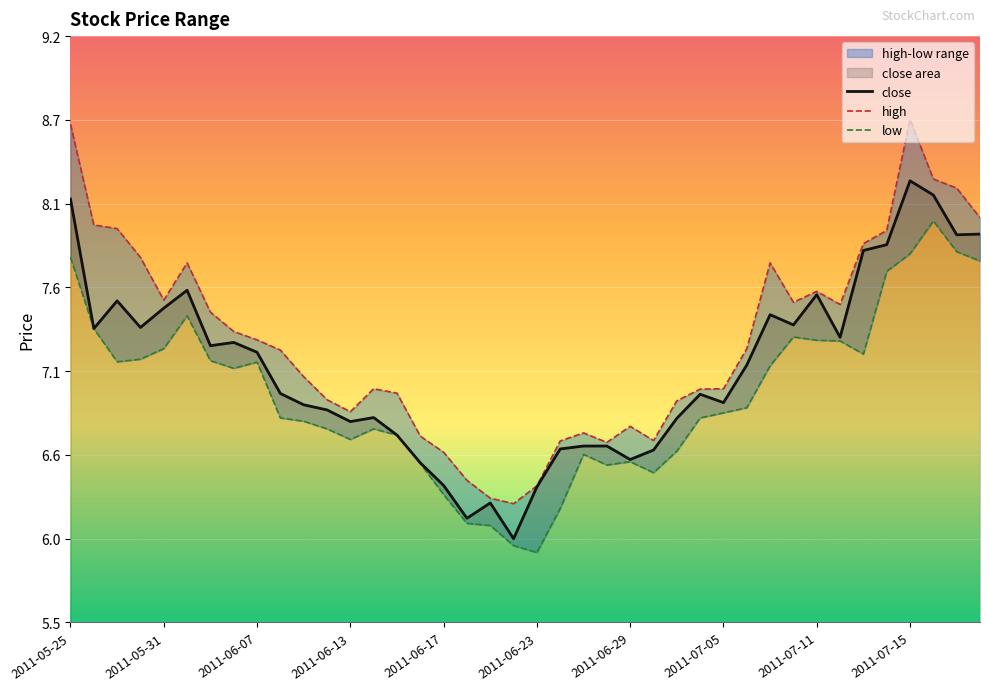

True or false: low and close intersect in this chart.

False